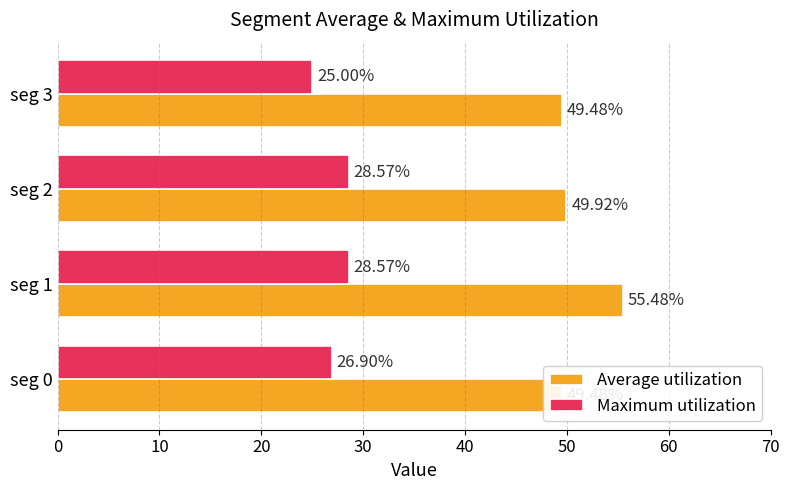

Reading left to right, extract all data points from this chart.

Average utilization: 49.5	55.5	49.9	49.5
Maximum utilization: 26.9	28.6	28.6	25.0